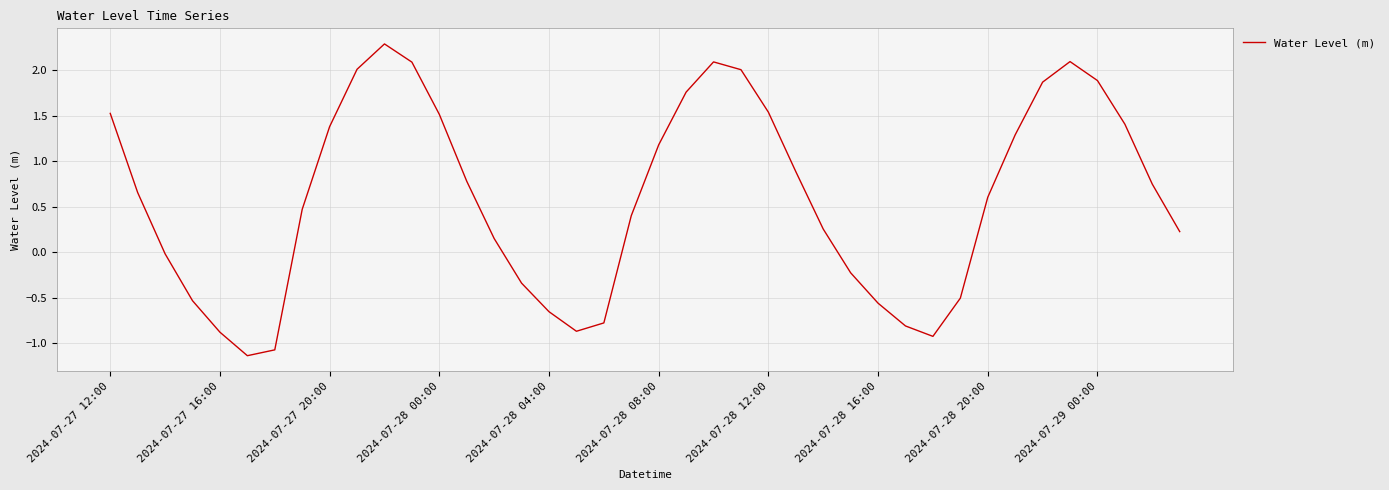

What is the minimum value shown in the chart?

-1.1